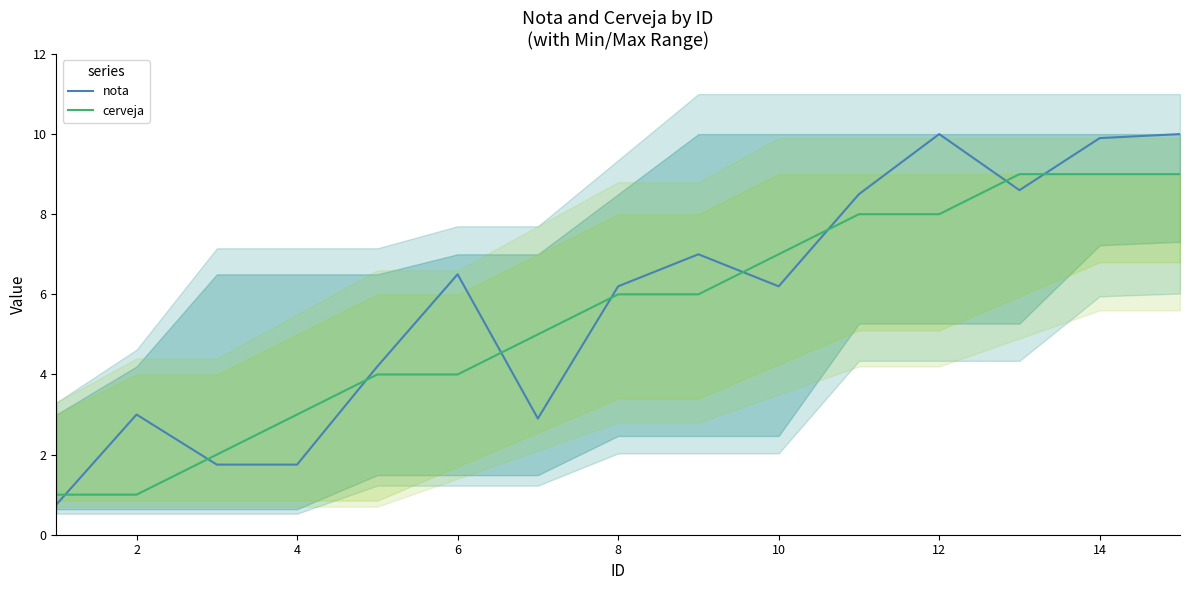

At how many categories does at least one series exceed 4?

11